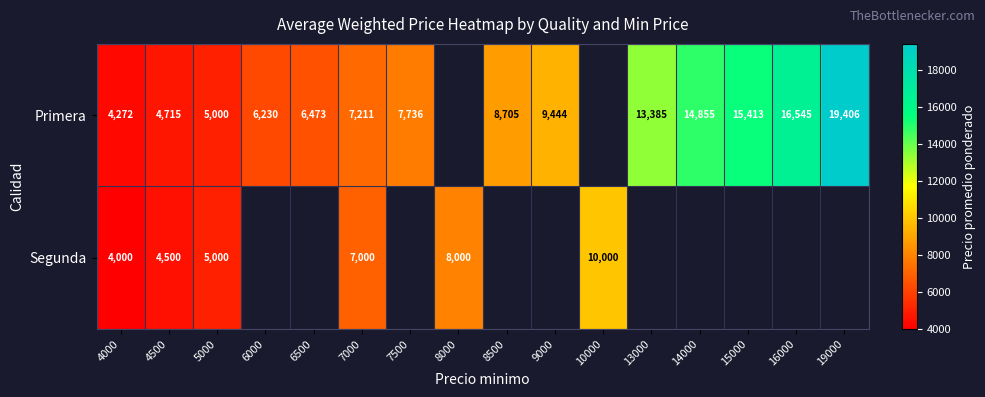

True or false: Segunda has a value of 4000 at 4000.

True